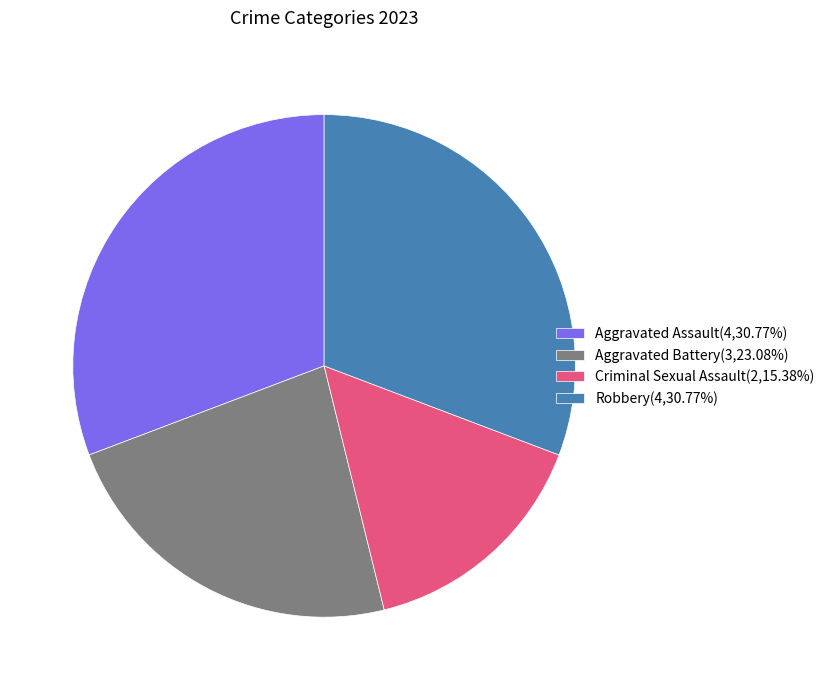

Approximately how many times larger is the value at Aggravated Battery(3,23.08%) compared to Criminal Sexual Assault(2,15.38%)?

1.5